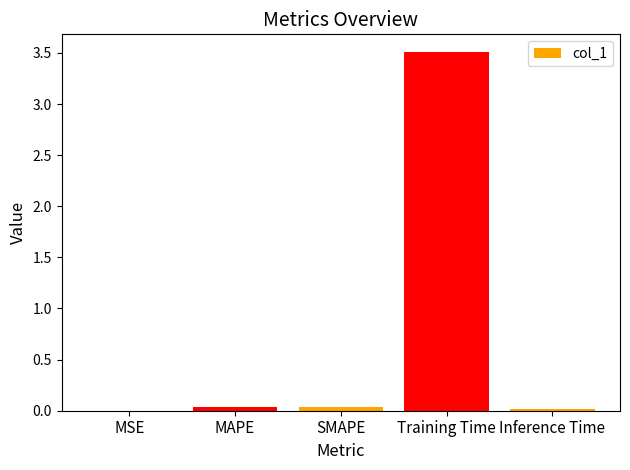

True or false: the data shows 0.0 at SMAPE.

True